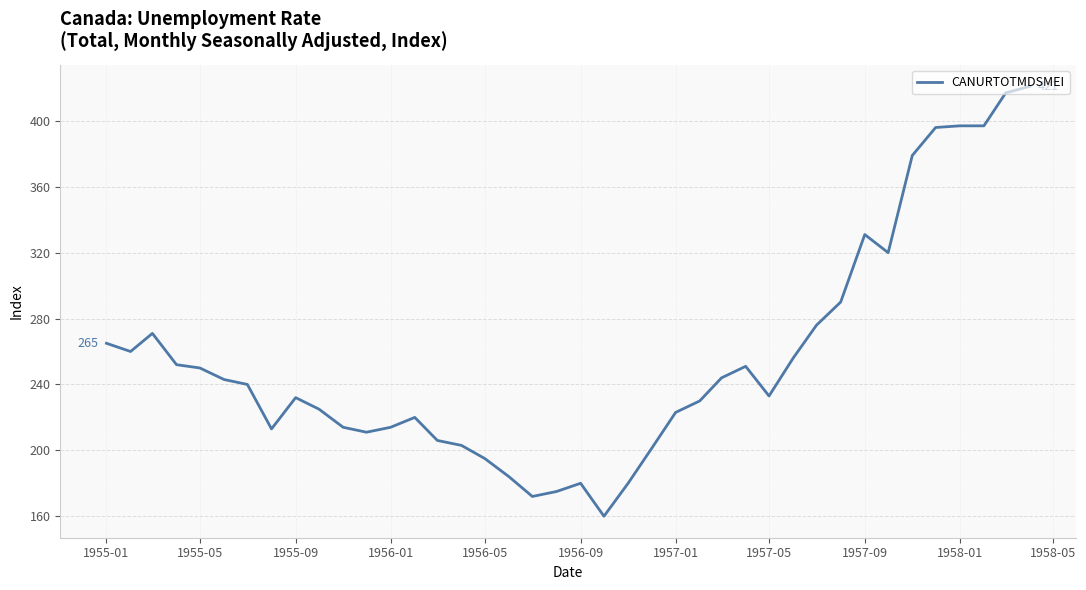

What is the maximum value shown in the chart?

421